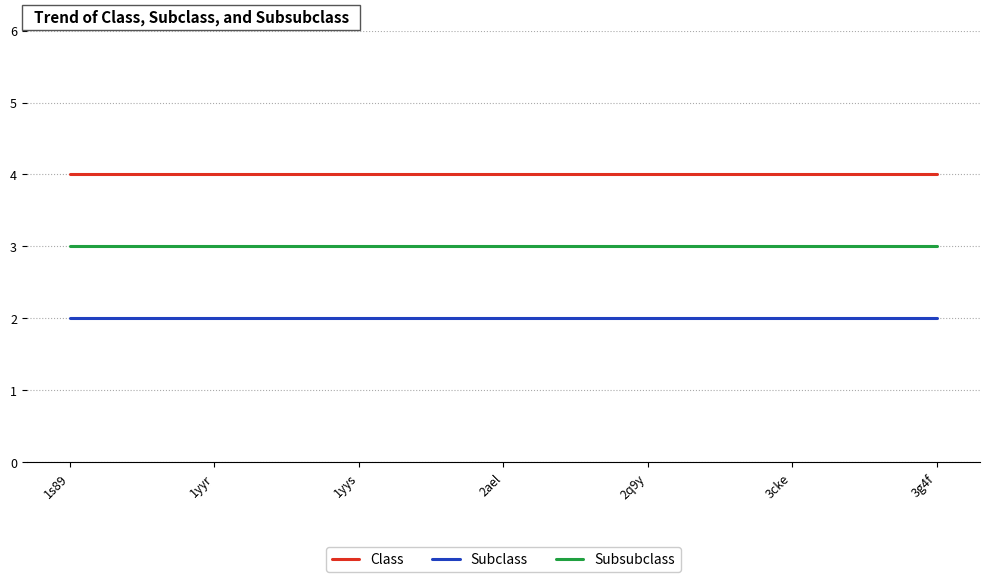

List the series in order of their overall mean, highest first.

Class, Subsubclass, Subclass